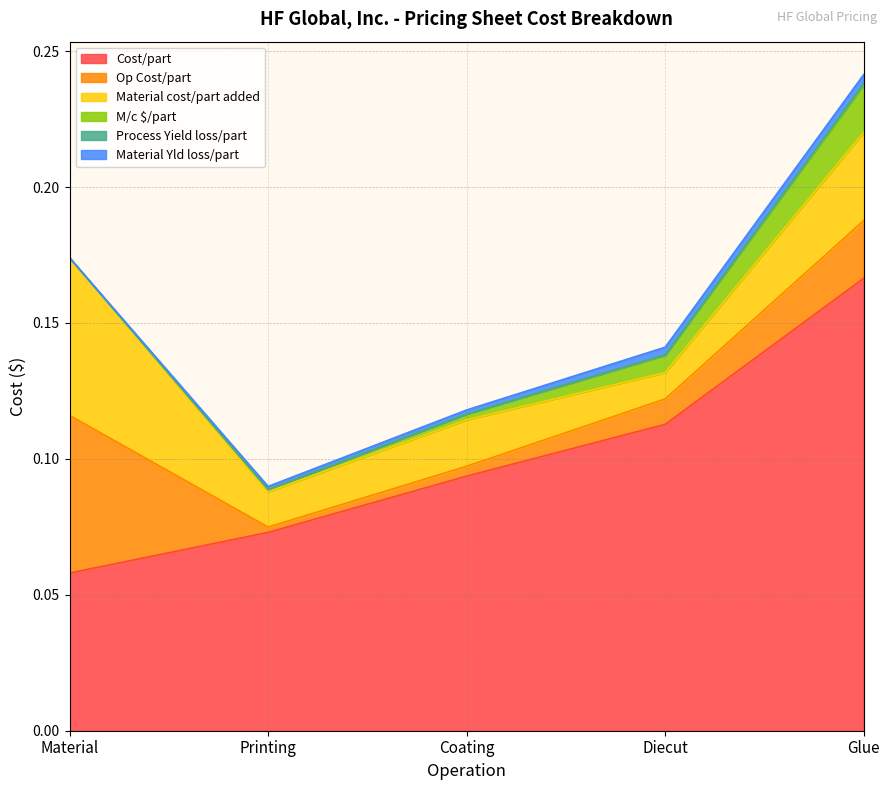

What is the total value across all series at Material?

0.2